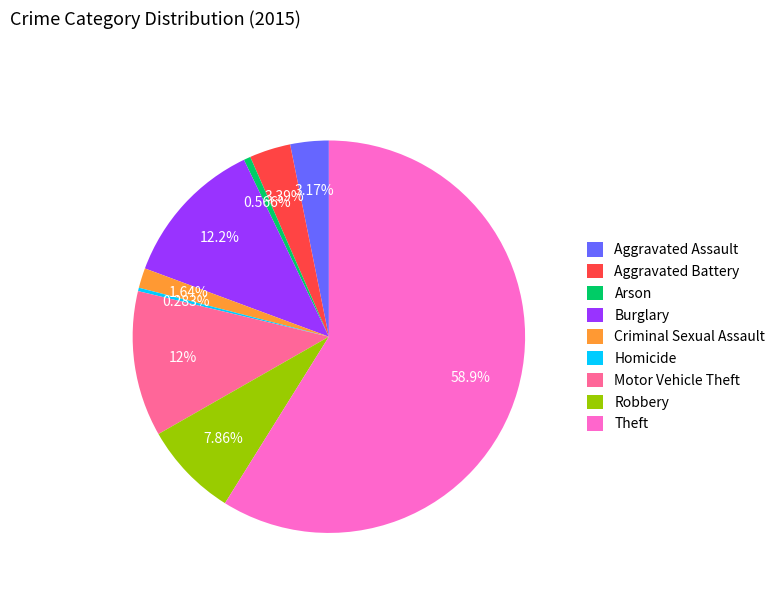

How many segments does this pie chart have?

9